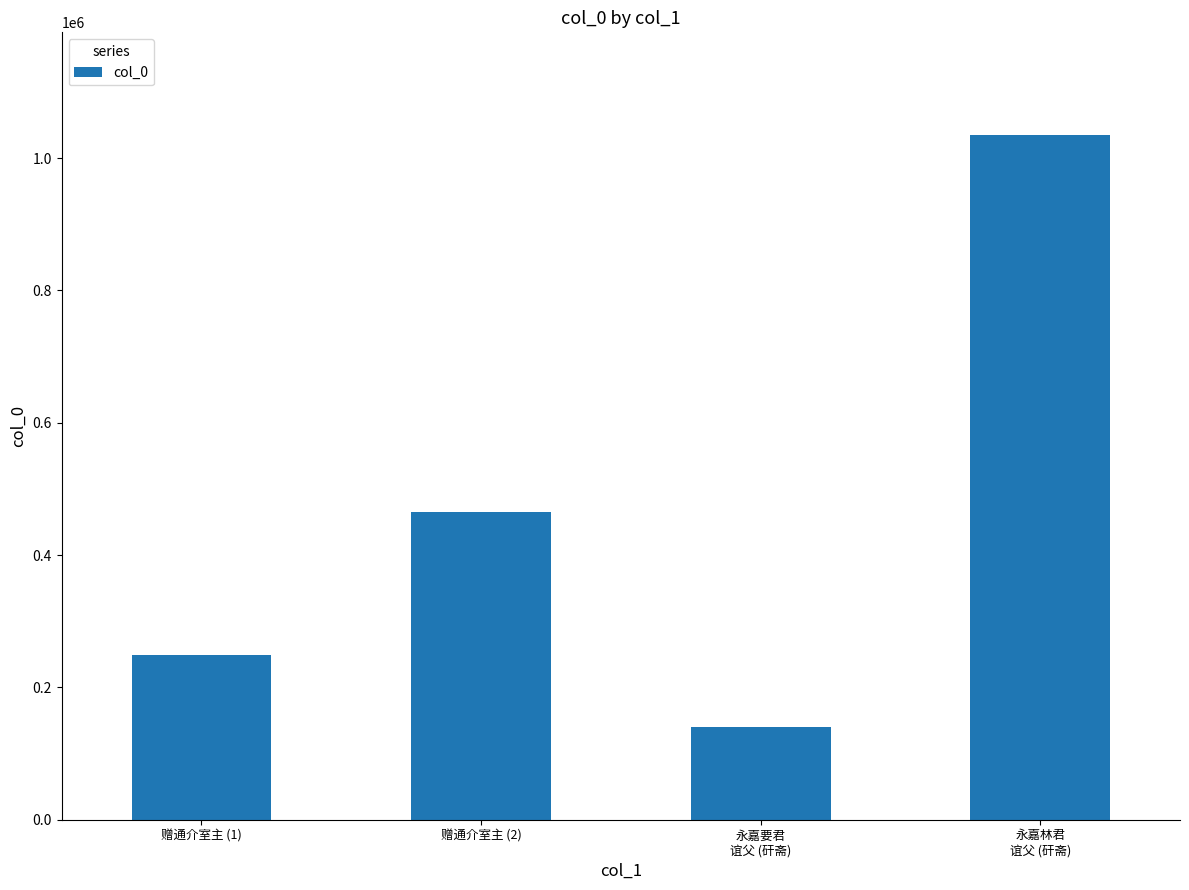

Reading left to right, list all the values displayed in this chart.

赠通介室主 (1)=249536	赠通介室主 (2)=465608	永嘉要君
谊父 (矸斋)=139823	永嘉林君
谊父 (矸斋)=1034926